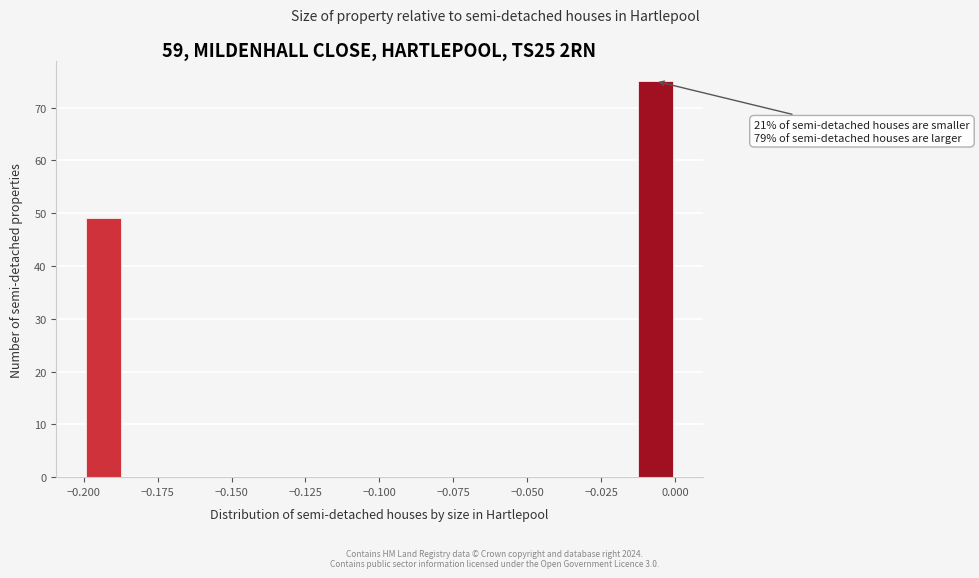

Read against the x-axis, roughly where is the centre of the tallest bar?

-0.005